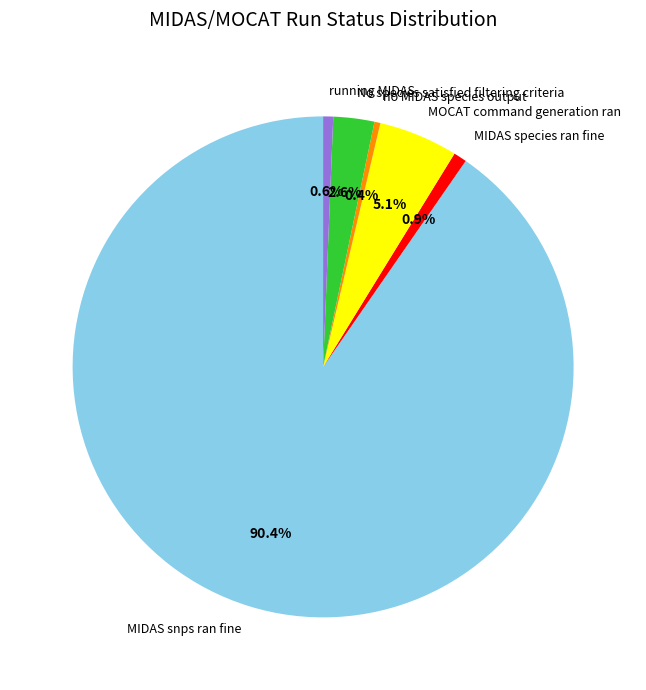

Which has a higher value, no MIDAS species output or MIDAS snps ran fine?

MIDAS snps ran fine